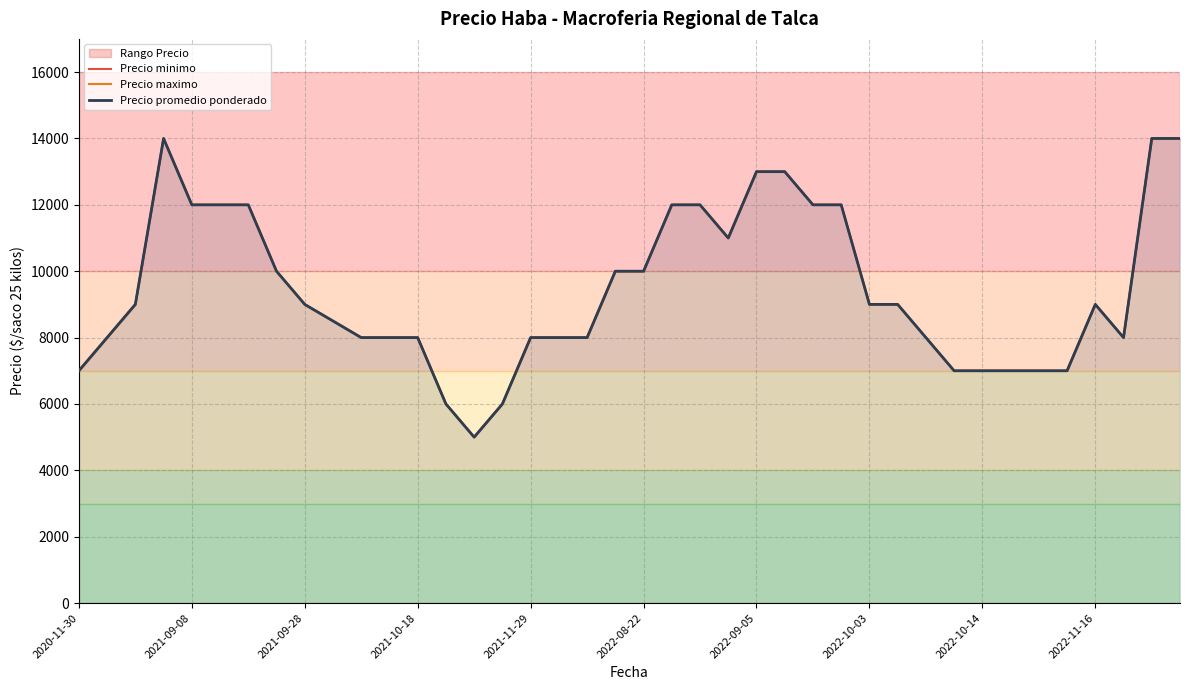

Between 2022-08-22 and 21, which is larger?

2022-08-22